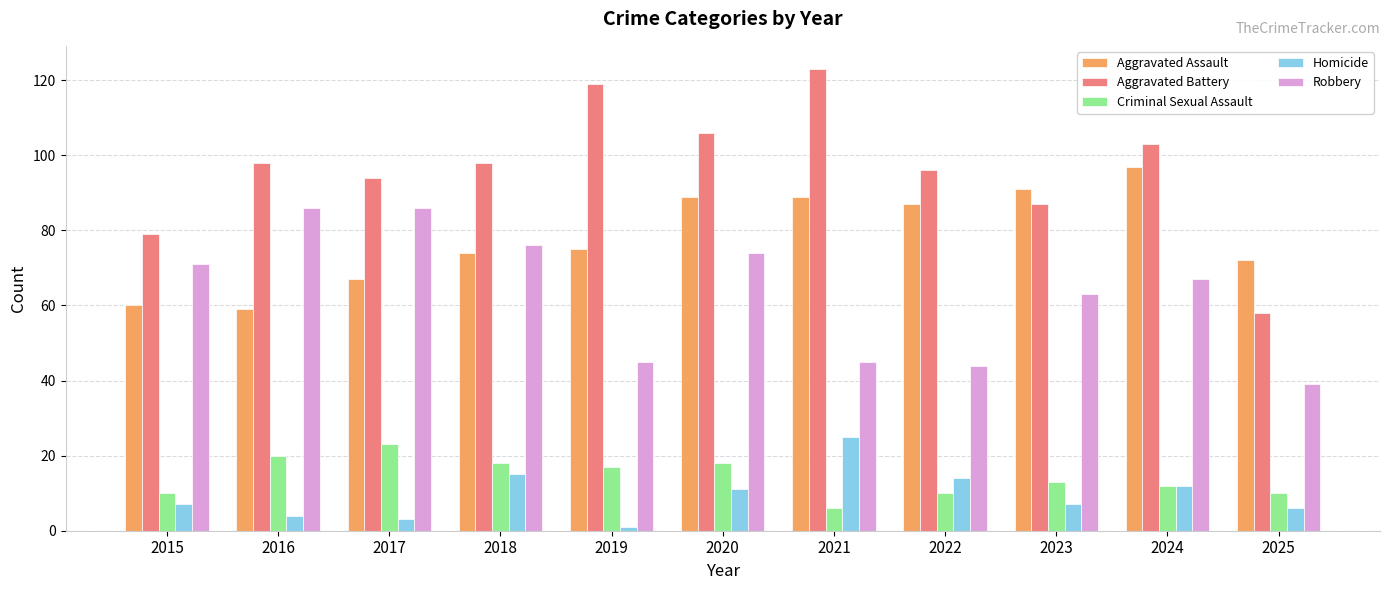

Reading right to left, extract all data points from this chart.

Aggravated Assault: 72	97	91	87	89	89	75	74	67	59	60
Aggravated Battery: 58	103	87	96	123	106	119	98	94	98	79
Criminal Sexual Assault: 10	12	13	10	6	18	17	18	23	20	10
Homicide: 6	12	7	14	25	11	1	15	3	4	7
Robbery: 39	67	63	44	45	74	45	76	86	86	71